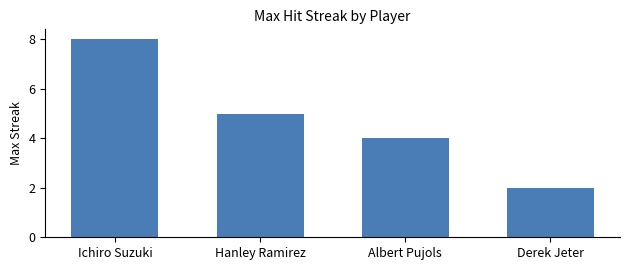

Count the values in the range 4 to 8.

3